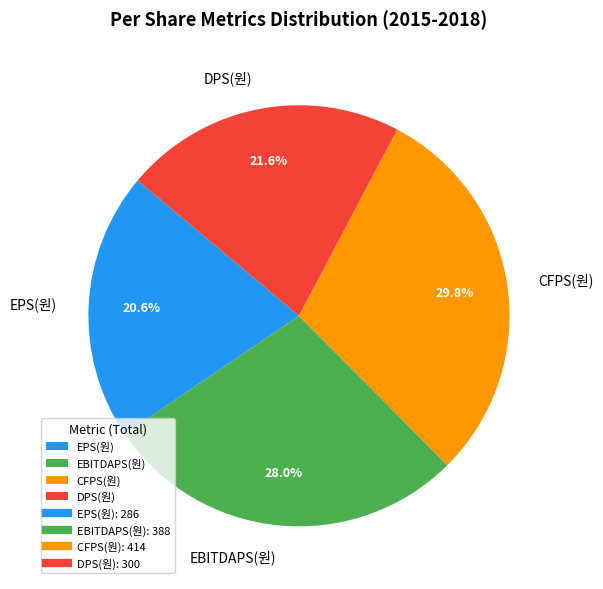

Rank the categories by value from lowest to highest.

EPS(원), DPS(원), EBITDAPS(원), CFPS(원)